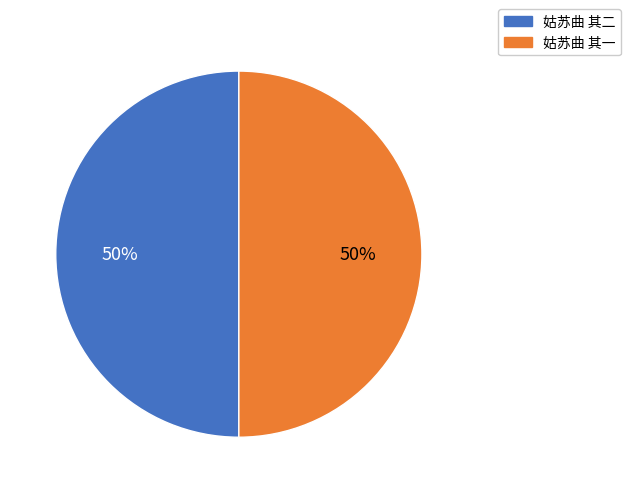

How many segments does this pie chart have?

2